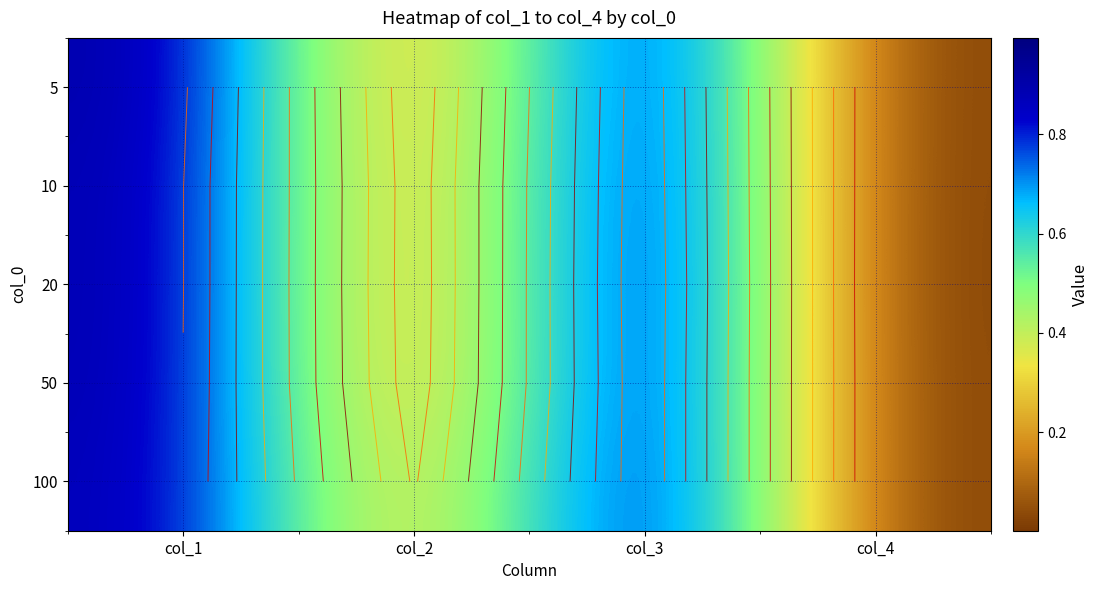

What is the greatest value displayed?

1.0